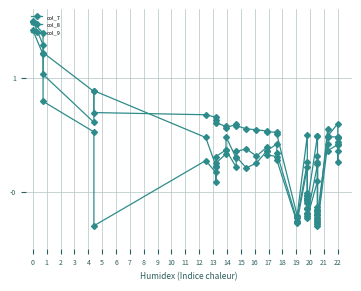

The col_7 series shows 0.3 at 27. True or false?

False